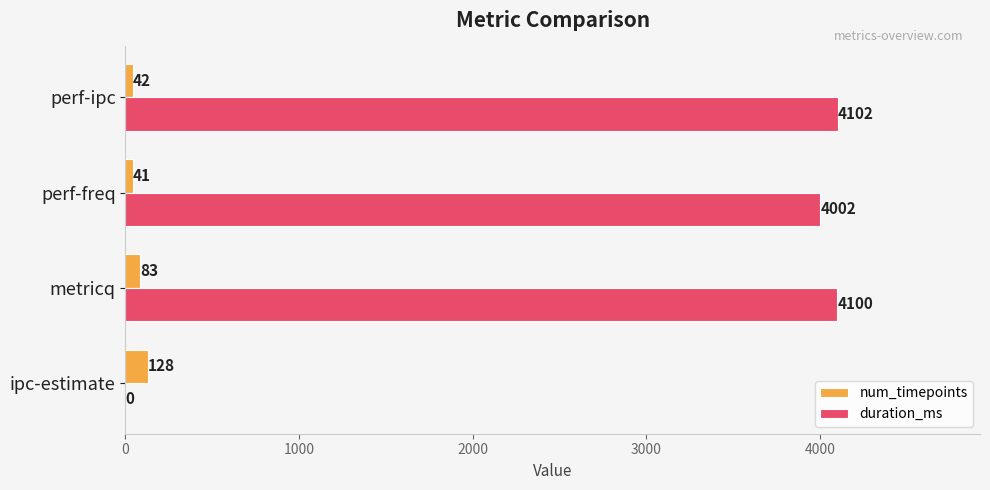

Where is duration_ms nearest to the value 2051?

perf-freq